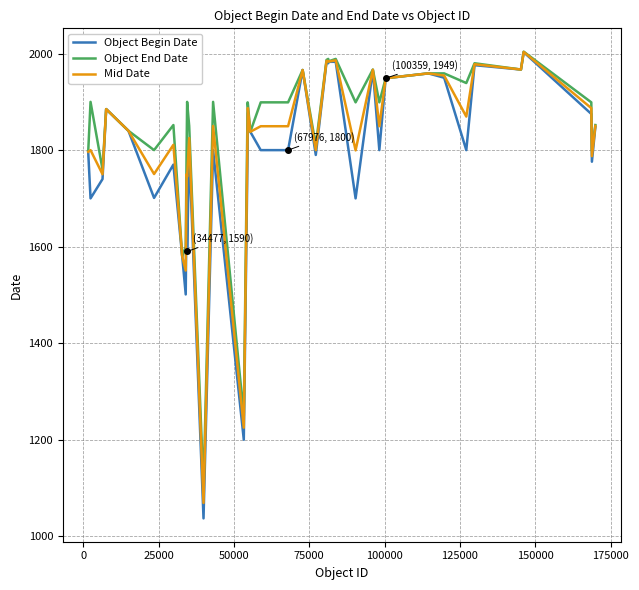

List the series in order of their overall mean, highest first.

Object End Date, Mid Date, Object Begin Date